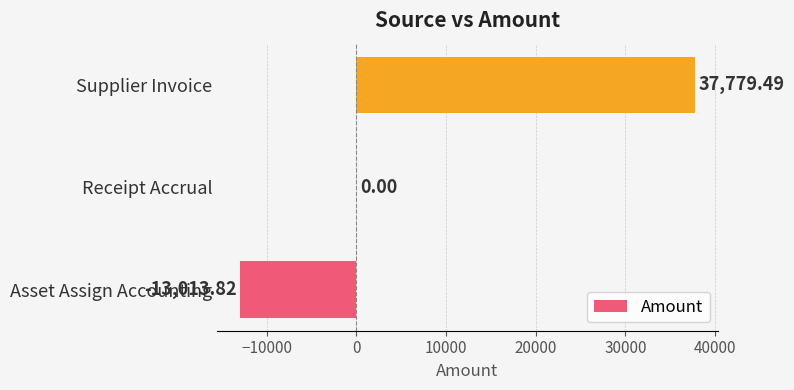

How many data points does each series have?

3